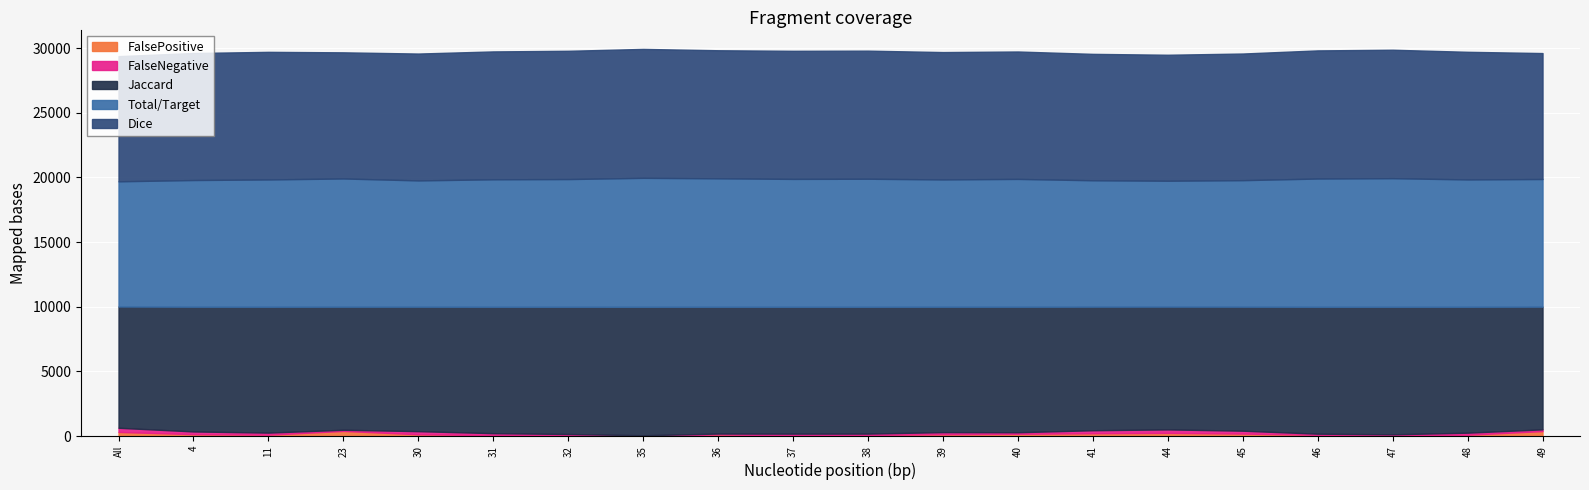

True or false: Jaccard and Dice intersect in this chart.

False